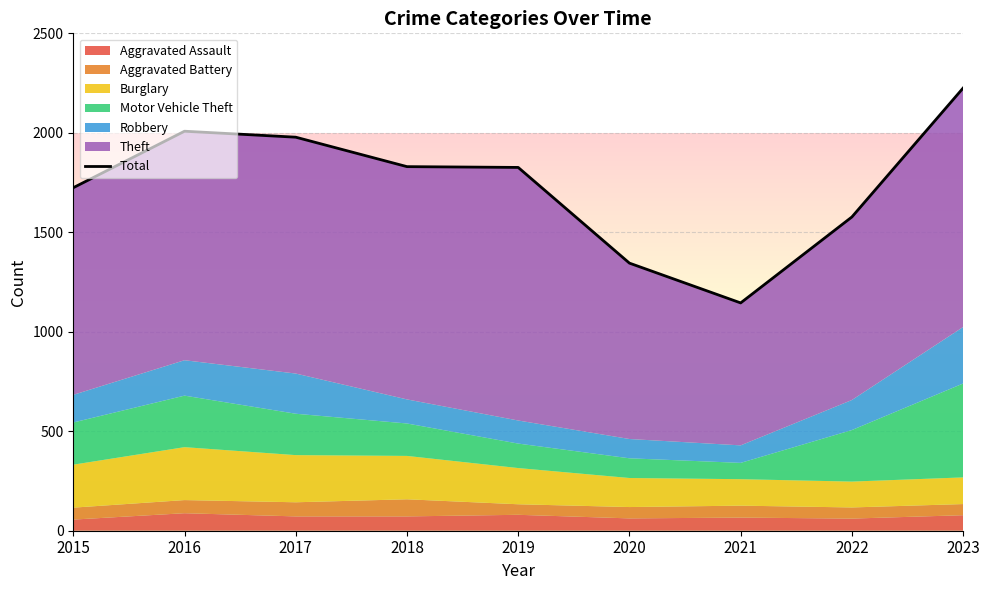

How many lines are shown in the chart?

1